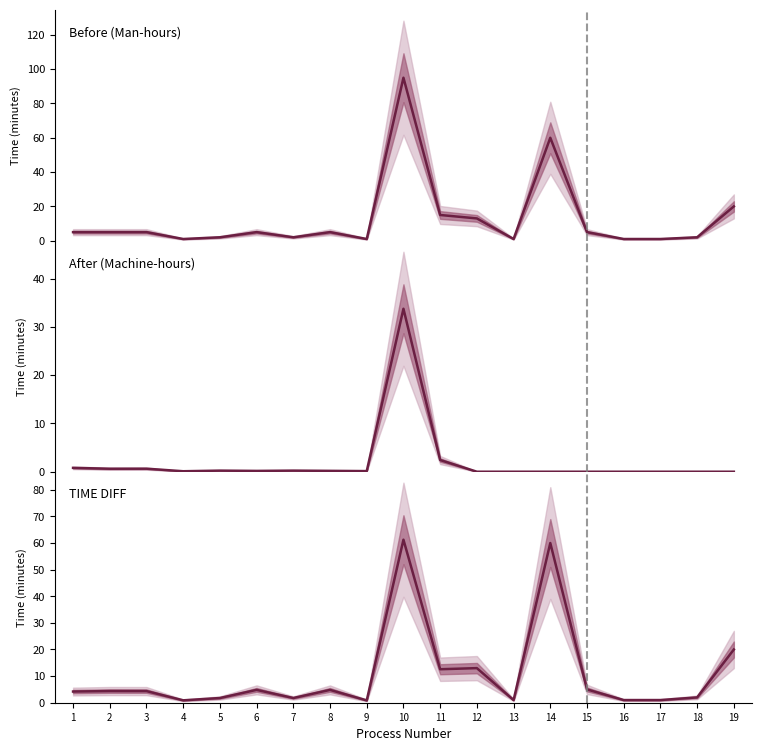

Which series has the widest spread of values?

Before (Man)